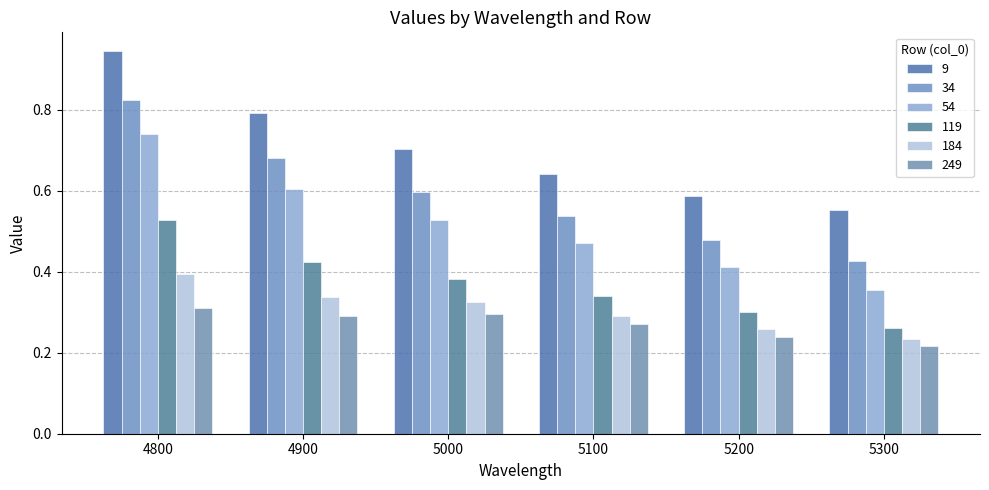

How many categories are shown in the chart?

6